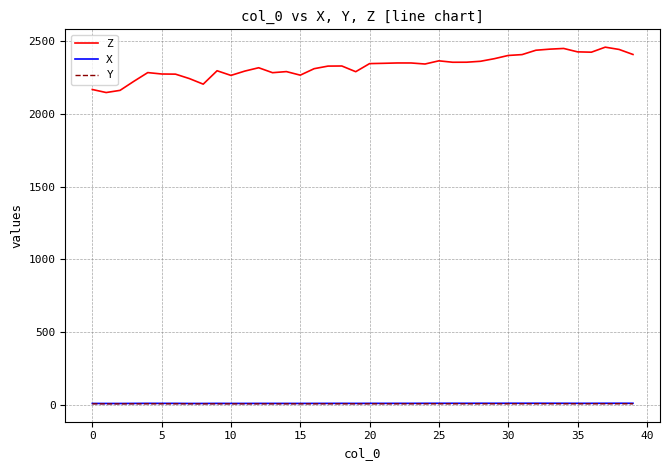

True or false: Y and Z intersect in this chart.

False